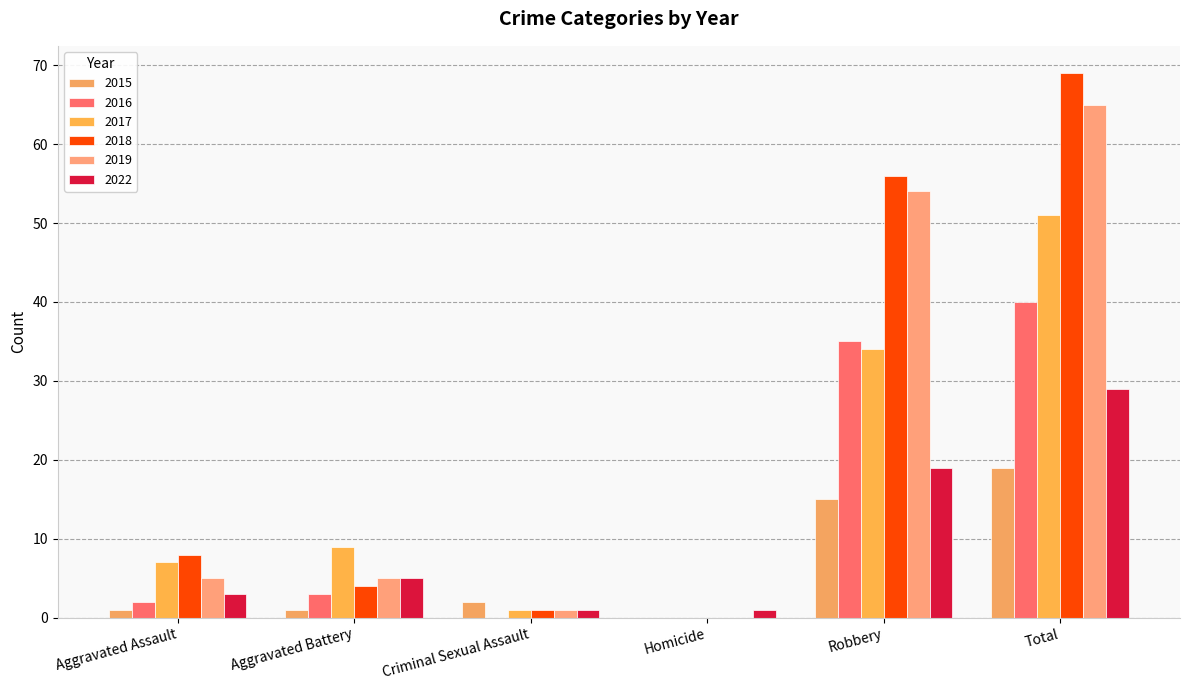

At how many categories does at least one series exceed 60?

1